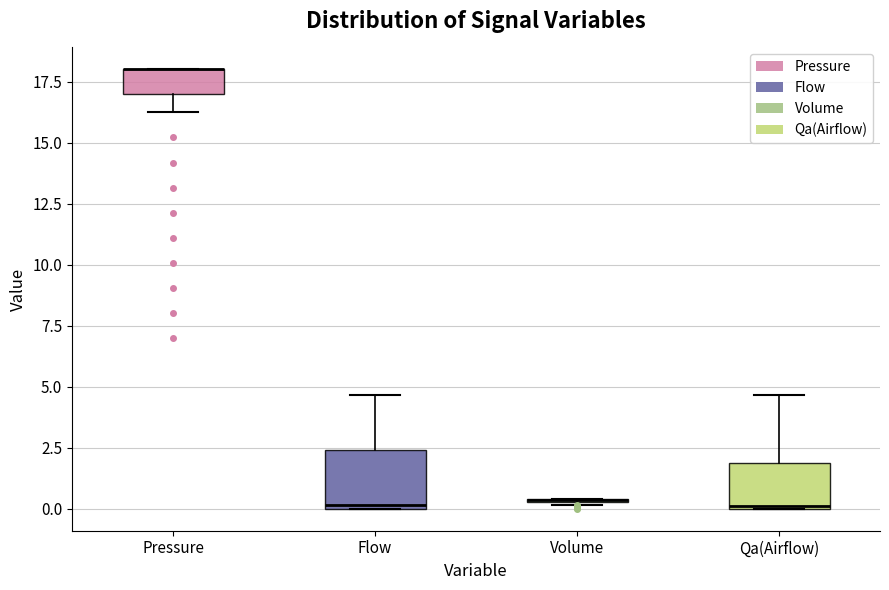

Where is the upper edge of the box for Pressure on the y-axis? The values are not printed on the chart, so give them approximately, as read against the axis.

18.0